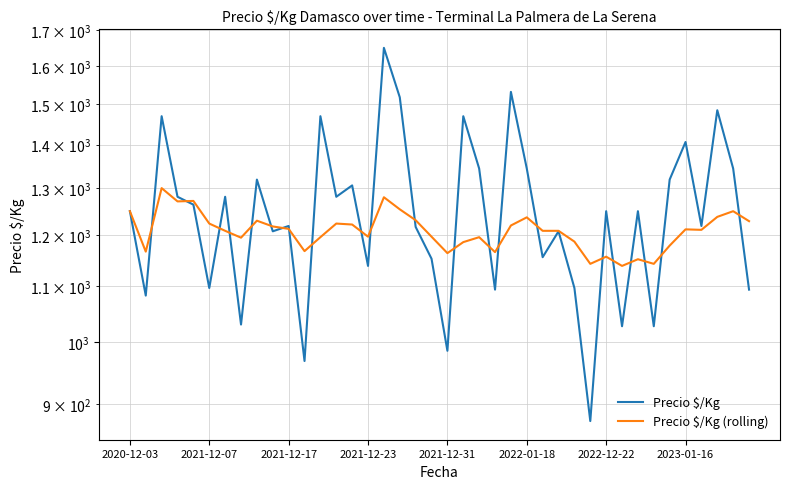

How many values in the Precio $/Kg (rolling) series exceed 1211?

19